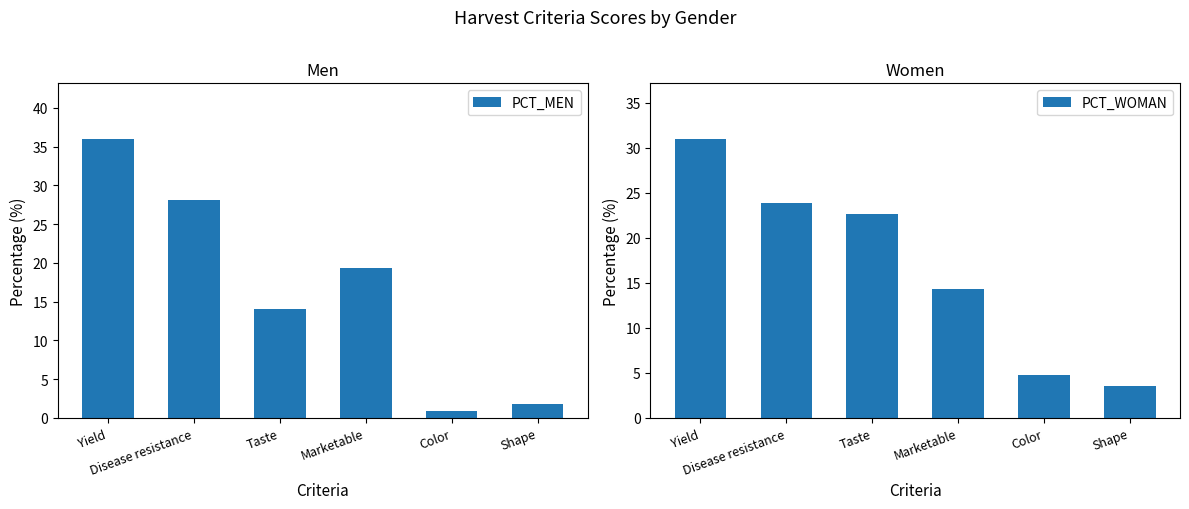

How many groups of bars are there?

6